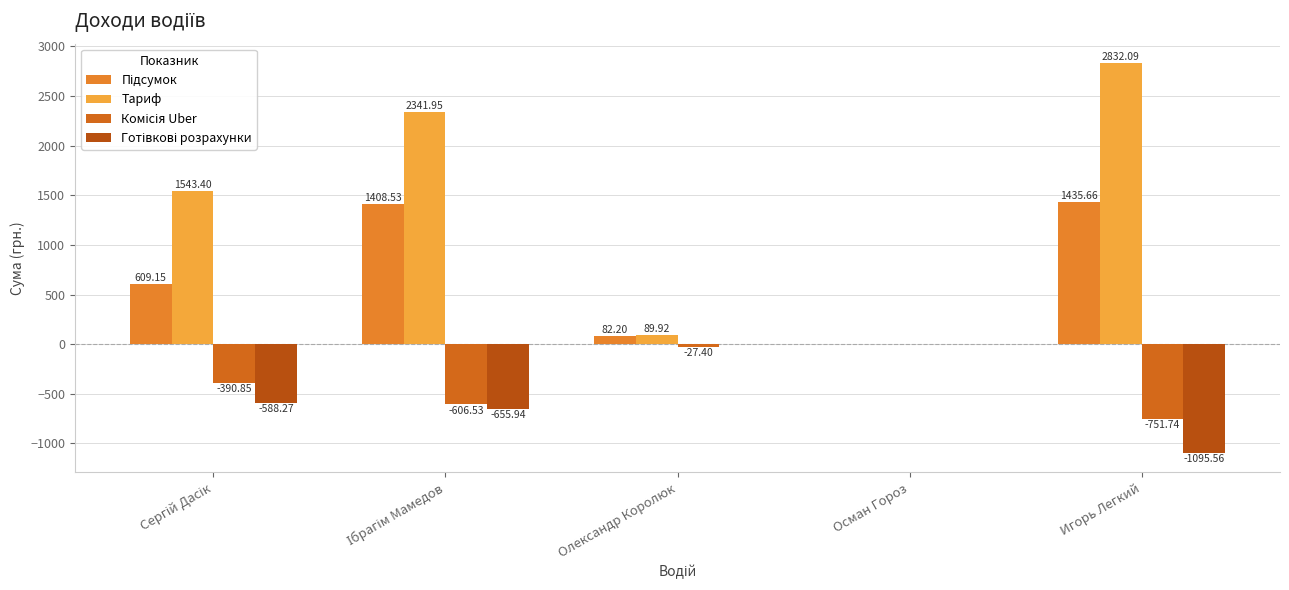

Count the number of data series in this chart.

4